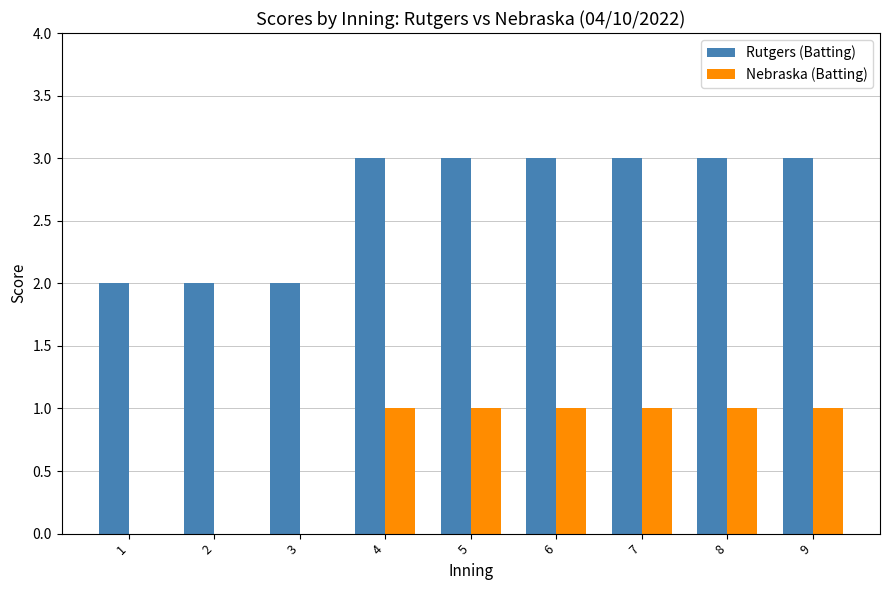

Does the chart contain stacked bars?

No